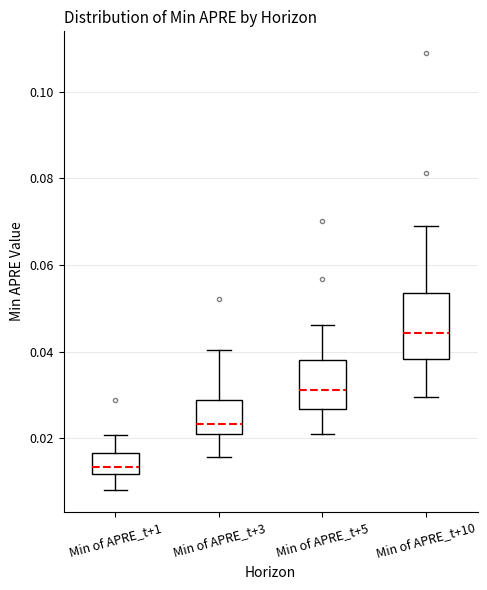

Where is the lower edge of the box for Min of APRE_t+1 on the y-axis? The values are not printed on the chart, so give them approximately, as read against the axis.

0.012